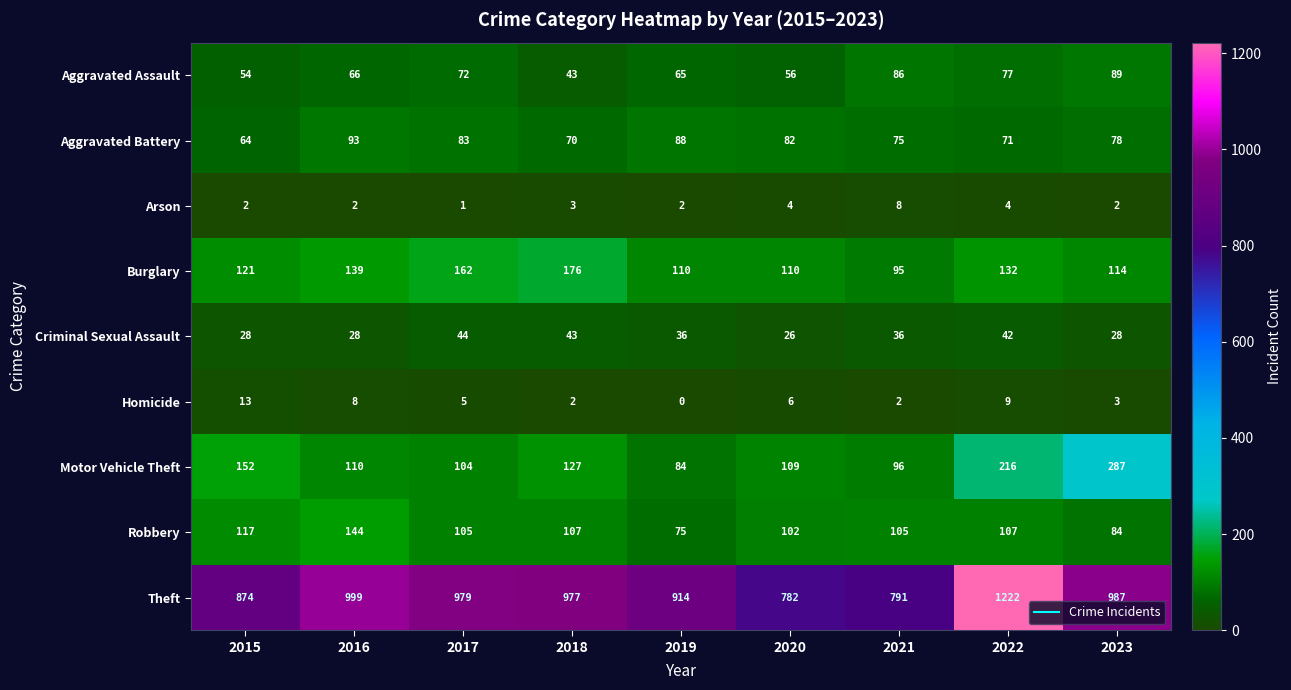

Where does the Motor Vehicle Theft series first go above 110?

2015